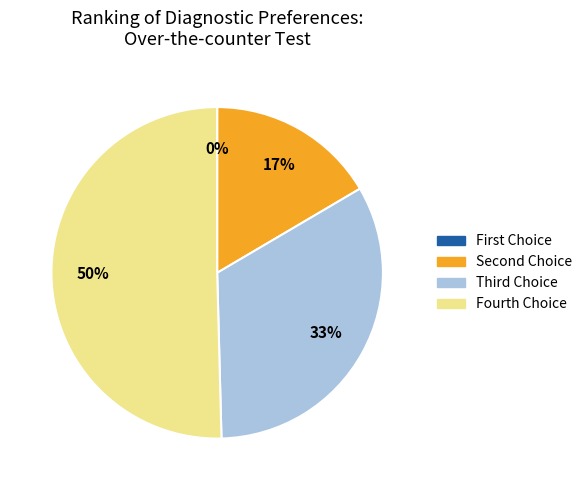

The min slice represents 0% of the pie. True or false?

True